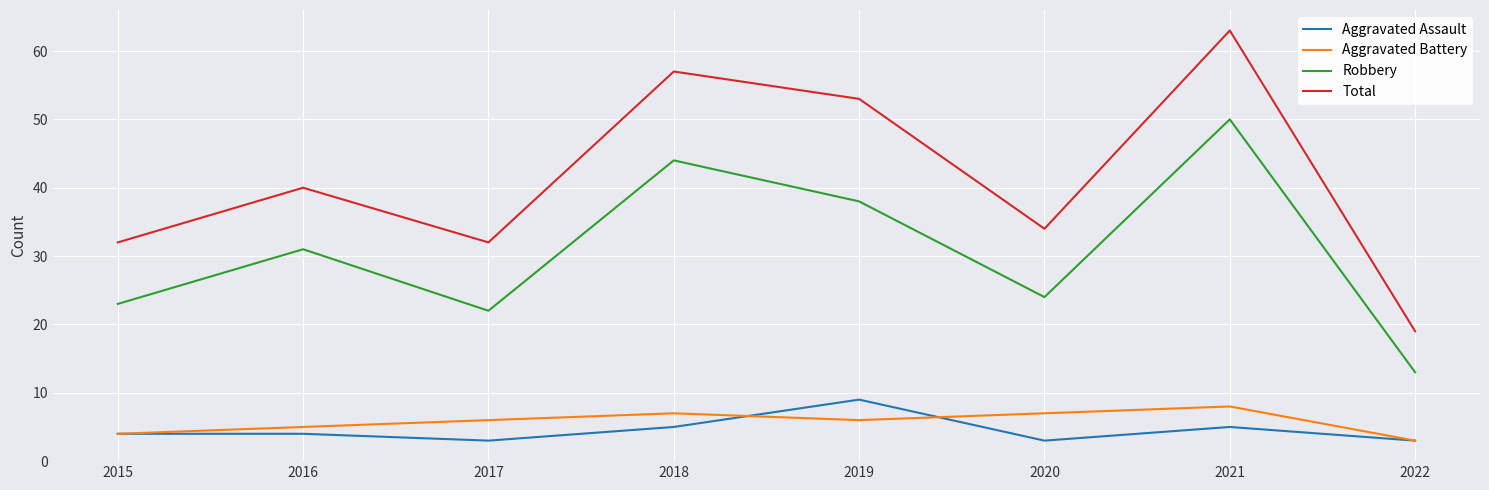

Does the chart have visible grid lines?

Yes